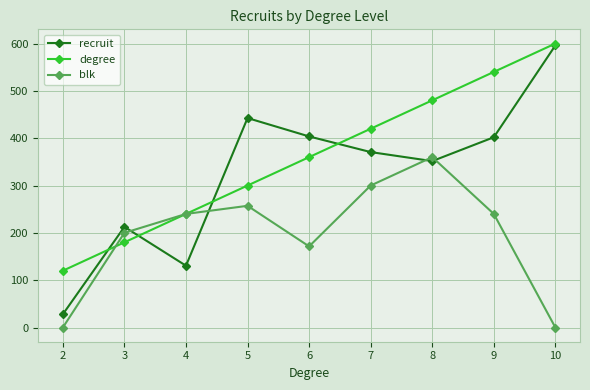

What is the difference between the highest and lowest values at 2?

120.0